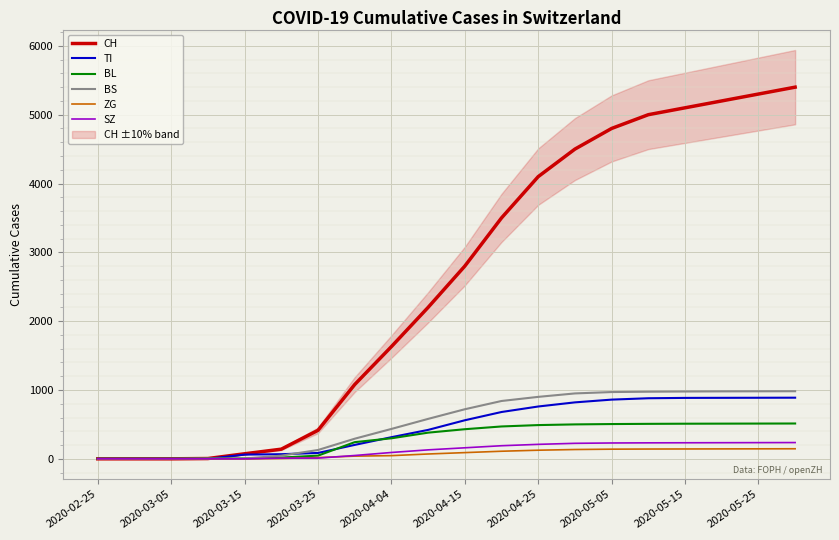

What is the maximum value for SZ?

236